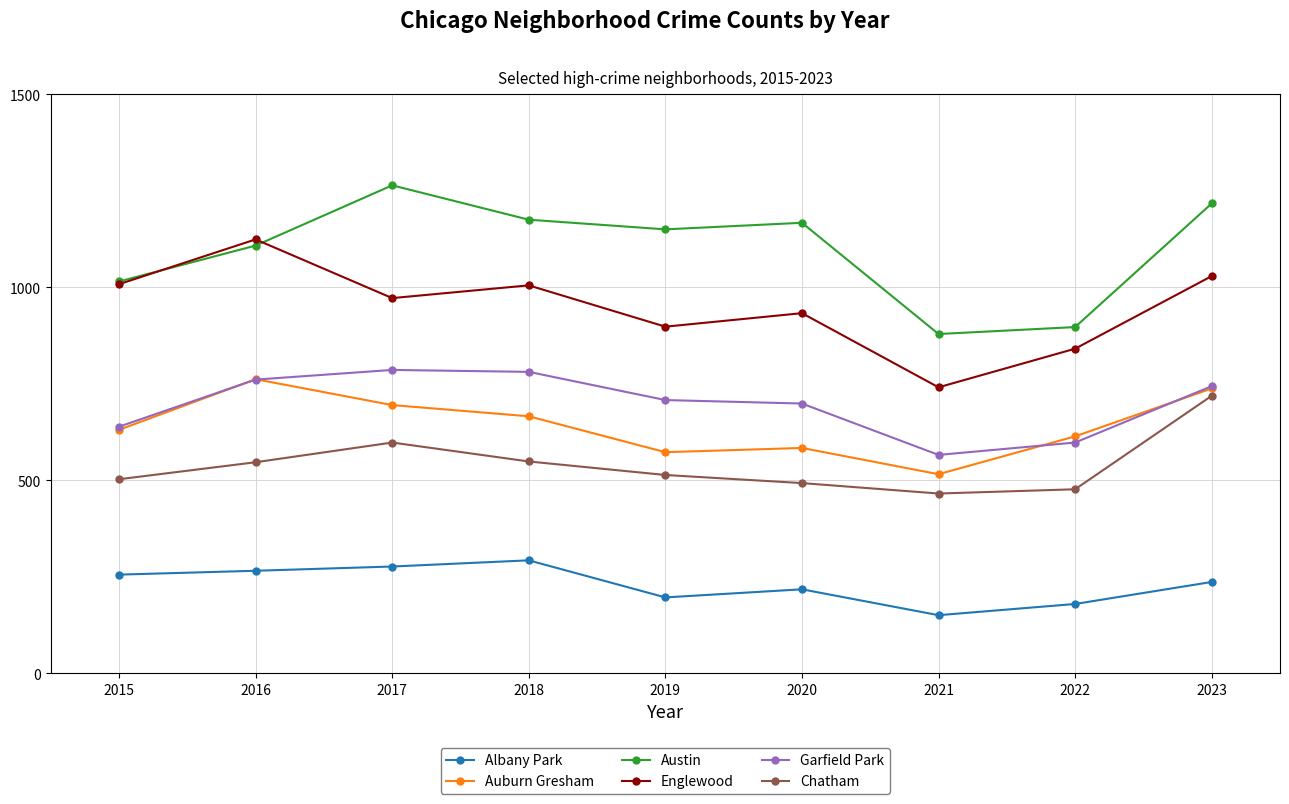

Is the value of Garfield Park at 2022 greater than the value of Austin at 2023?

No